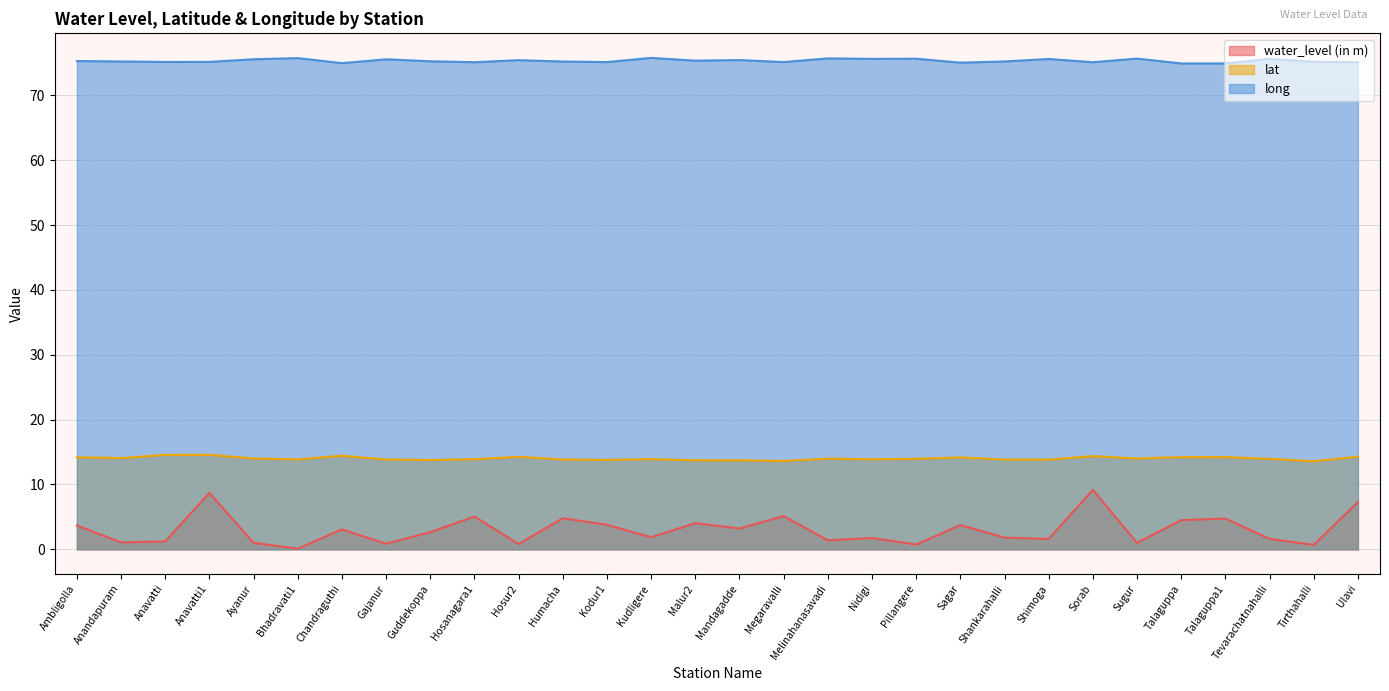

Reading right to left, transcribe all the data shown in this chart.

water_level (in m): Ulavi=7.3	Tirthahalli=0.7	Tevarachatnahalli=1.6	Talaguppa1=4.7	Talaguppa=4.5	Sugur=1.0	Sorab=9.2	Shimoga=1.6	Shankarahalli=1.8	Sagar=3.7	Pillangere=0.7	Nidigi=1.8	Melinahanasavadi=1.4	Megaravalli=5.1	Mandagadde=3.2	Malur2=4.0	Kudligere=1.9	Kodur1=3.8	Humacha=4.8	Hosur2=0.8	Hosanagara1=5.1	Guddekoppa=2.6	Gajanur=0.9	Chandraguthi=3.1	Bhadravati1=0.1	Ayanur=1.0	Anavatti1=8.7	Anavatti=1.2	Anandapuram=1.1	Ambligolla=3.7
lat: Ulavi=14.3	Tirthahalli=13.6	Tevarachatnahalli=13.9	Talaguppa1=14.2	Talaguppa=14.2	Sugur=14.0	Sorab=14.4	Shimoga=13.8	Shankarahalli=13.8	Sagar=14.2	Pillangere=14.0	Nidigi=13.9	Melinahanasavadi=14.0	Megaravalli=13.6	Mandagadde=13.7	Malur2=13.7	Kudligere=13.9	Kodur1=13.8	Humacha=13.9	Hosur2=14.3	Hosanagara1=13.9	Guddekoppa=13.8	Gajanur=13.8	Chandraguthi=14.4	Bhadravati1=13.9	Ayanur=14.0	Anavatti1=14.6	Anavatti=14.6	Anandapuram=14.1	Ambligolla=14.2
long: Ulavi=75.1	Tirthahalli=75.2	Tevarachatnahalli=75.6	Talaguppa1=74.9	Talaguppa=74.9	Sugur=75.7	Sorab=75.1	Shimoga=75.6	Shankarahalli=75.2	Sagar=75.0	Pillangere=75.6	Nidigi=75.6	Melinahanasavadi=75.7	Megaravalli=75.1	Mandagadde=75.4	Malur2=75.3	Kudligere=75.8	Kodur1=75.1	Humacha=75.2	Hosur2=75.4	Hosanagara1=75.1	Guddekoppa=75.2	Gajanur=75.5	Chandraguthi=75.0	Bhadravati1=75.7	Ayanur=75.6	Anavatti1=75.2	Anavatti=75.1	Anandapuram=75.2	Ambligolla=75.3